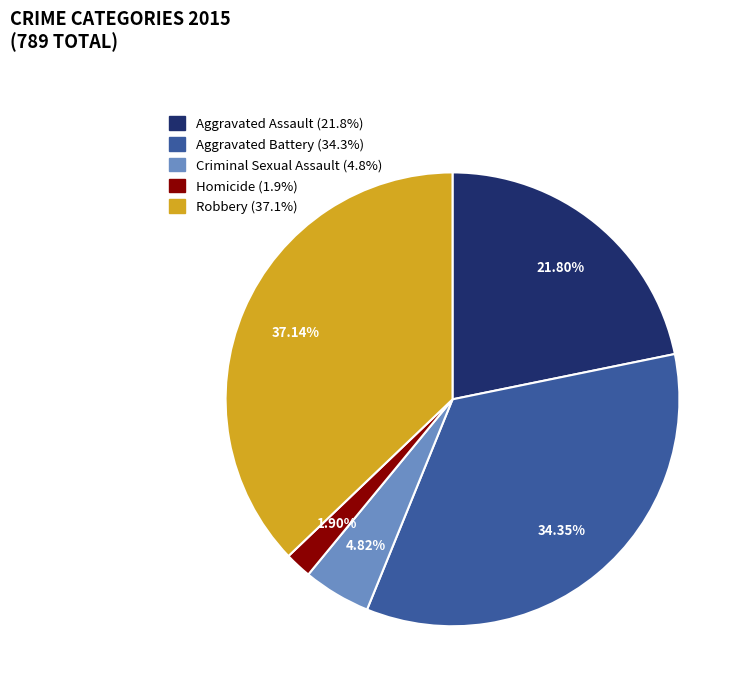

Which category has the biggest portion of the pie?

Robbery